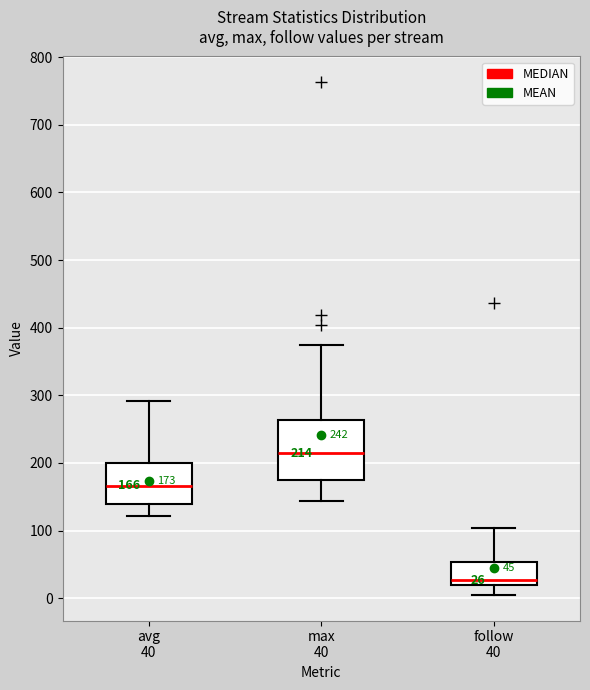

Which box's median line is the highest?

max 40